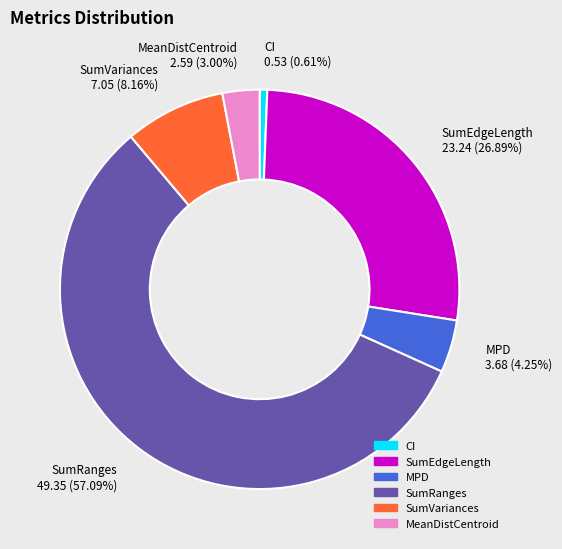

Count the number of slices in the pie.

6